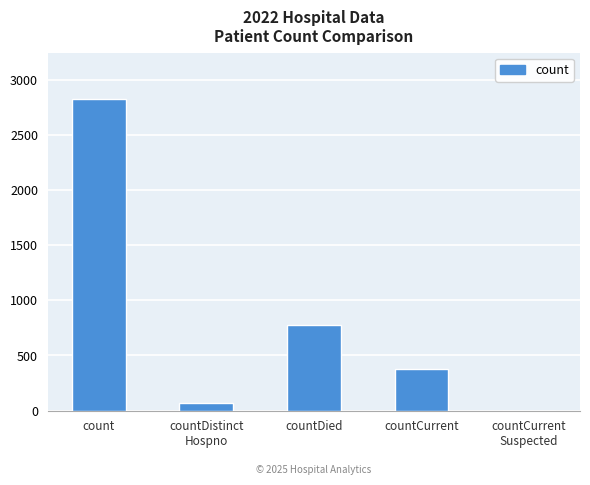

What is the change in value from countDied to countCurrent?

-400